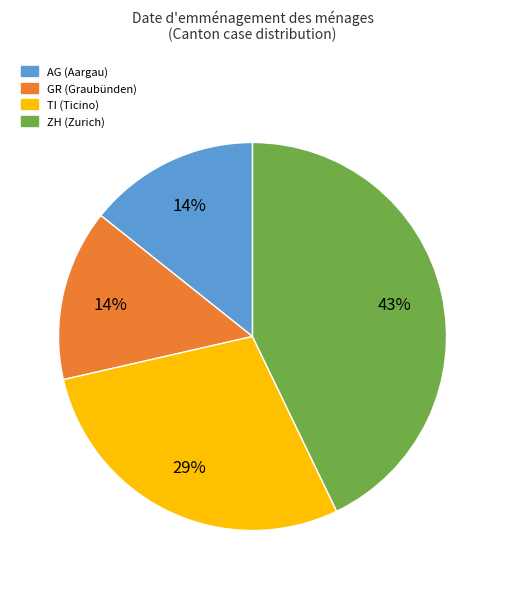

To the nearest percent, what portion does GR (Graubünden) represent?

14%